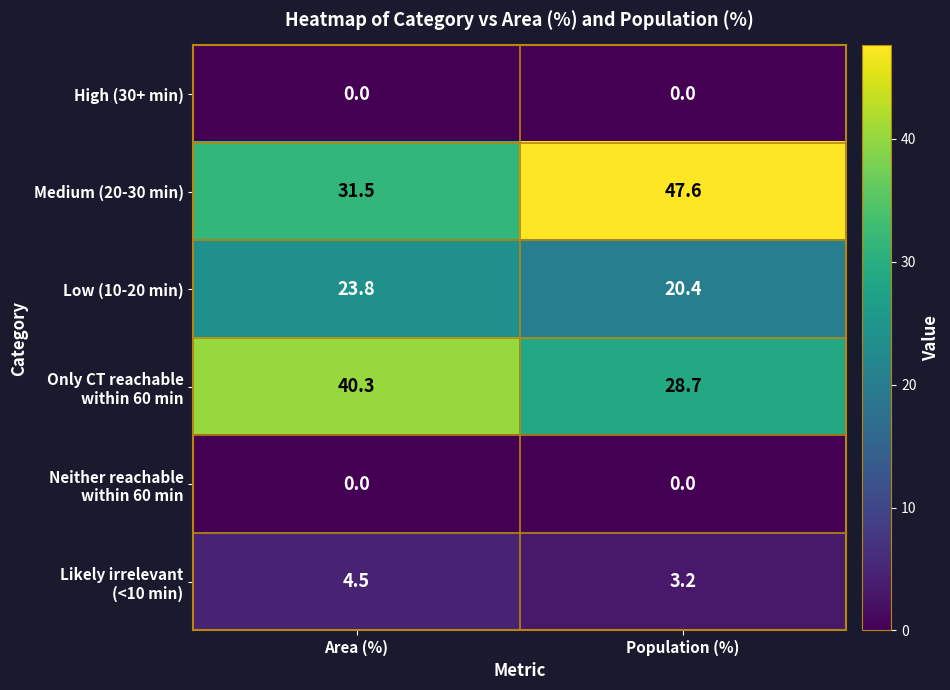

Count the number of data series in this chart.

6